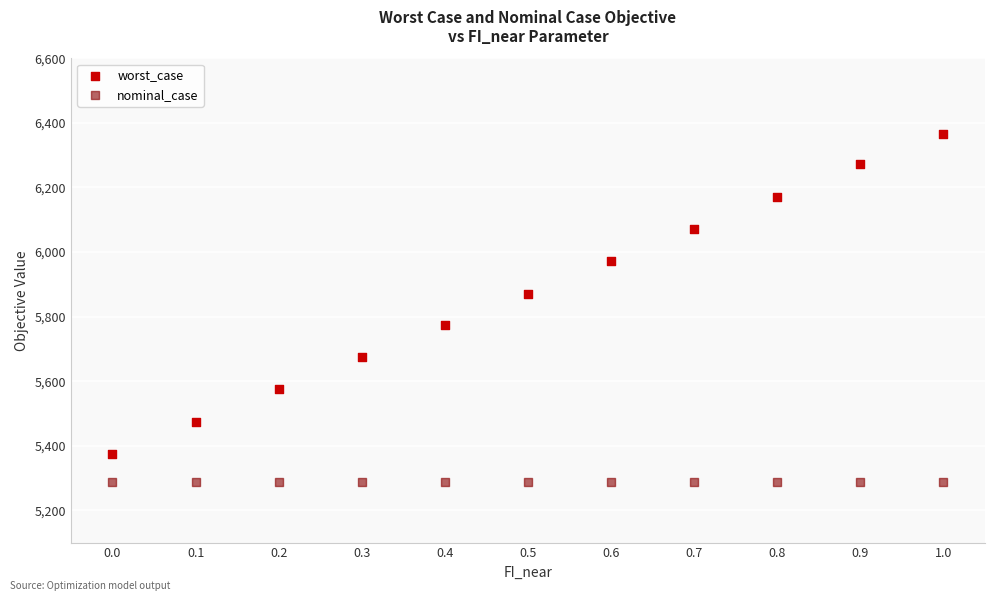

Which series contains the highest Y value?

worst_case